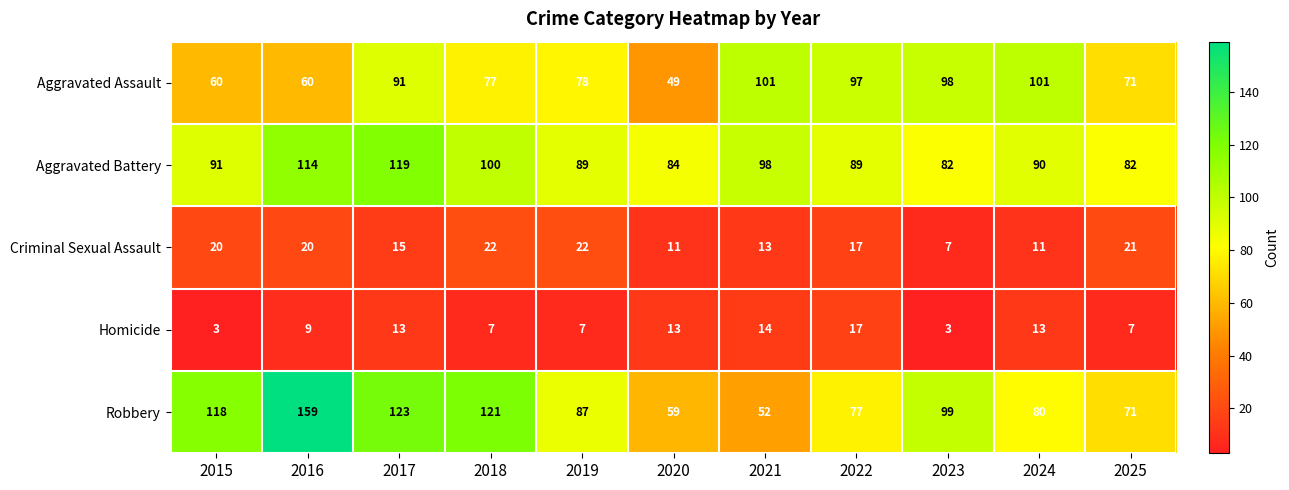

What is the sum of the Aggravated Assault values at 2020 and 2022?

146